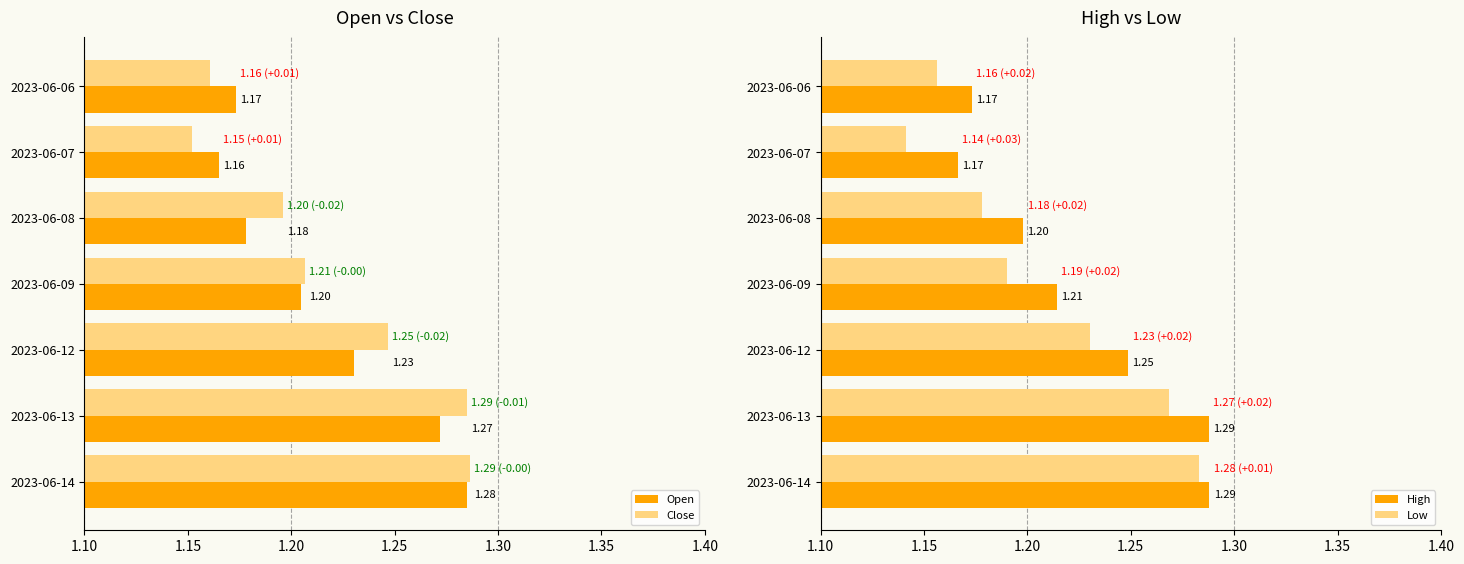

How many bars are there in total?

28